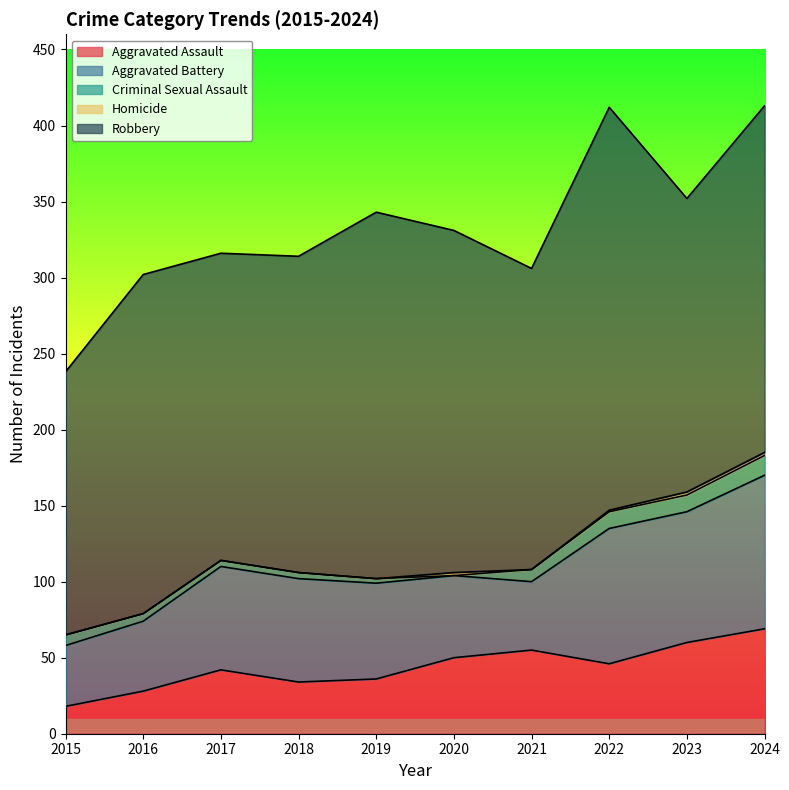

What is the spread (max minus min) of values at 2020?

225